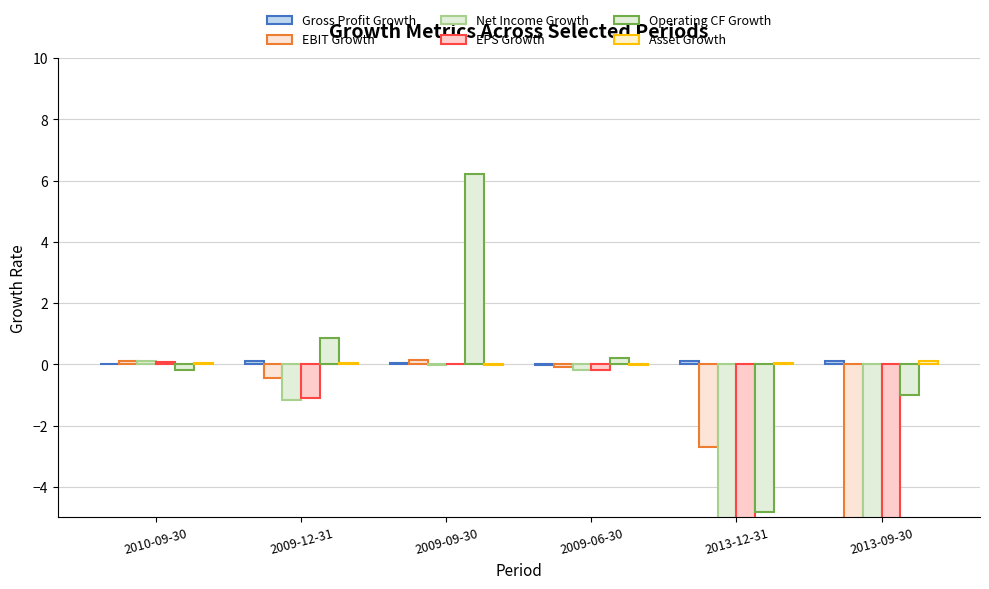

Reading left to right, transcribe all the data shown in this chart.

Gross Profit Growth: 0.0	0.1	0.0	-0.0	0.1	0.1
EBIT Growth: 0.1	-0.4	0.1	-0.1	-2.7	-31.2
Net Income Growth: 0.1	-1.2	-0.0	-0.2	-26.2	-23.4
EPS Growth: 0.1	-1.1	0.0	-0.2	-19.4	-19.0
Operating CF Growth: -0.2	0.9	6.2	0.2	-4.8	-1.0
Asset Growth: 0.1	0.1	-0.0	-0.0	0.1	0.1